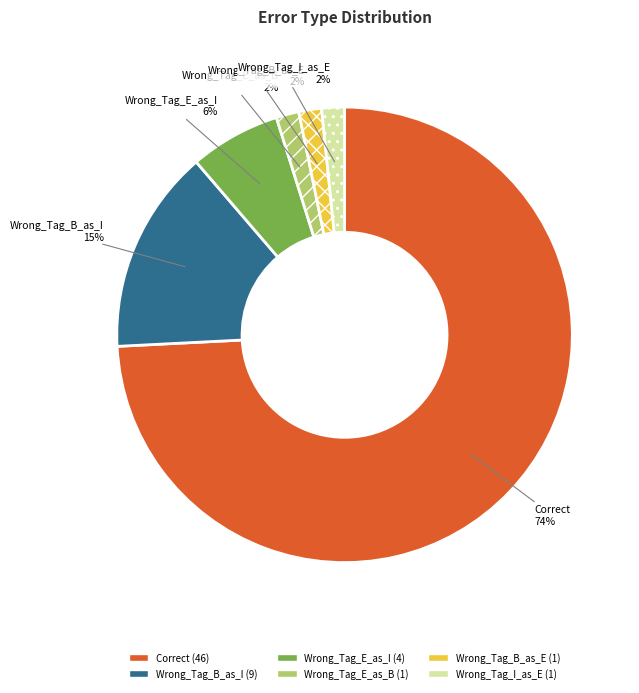

Count the number of slices in the pie.

6